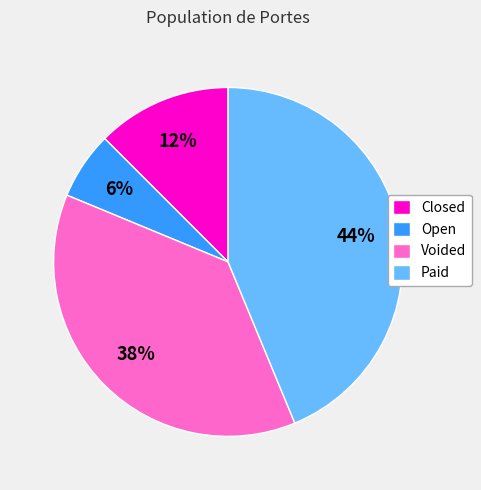

Count the number of slices in the pie.

4